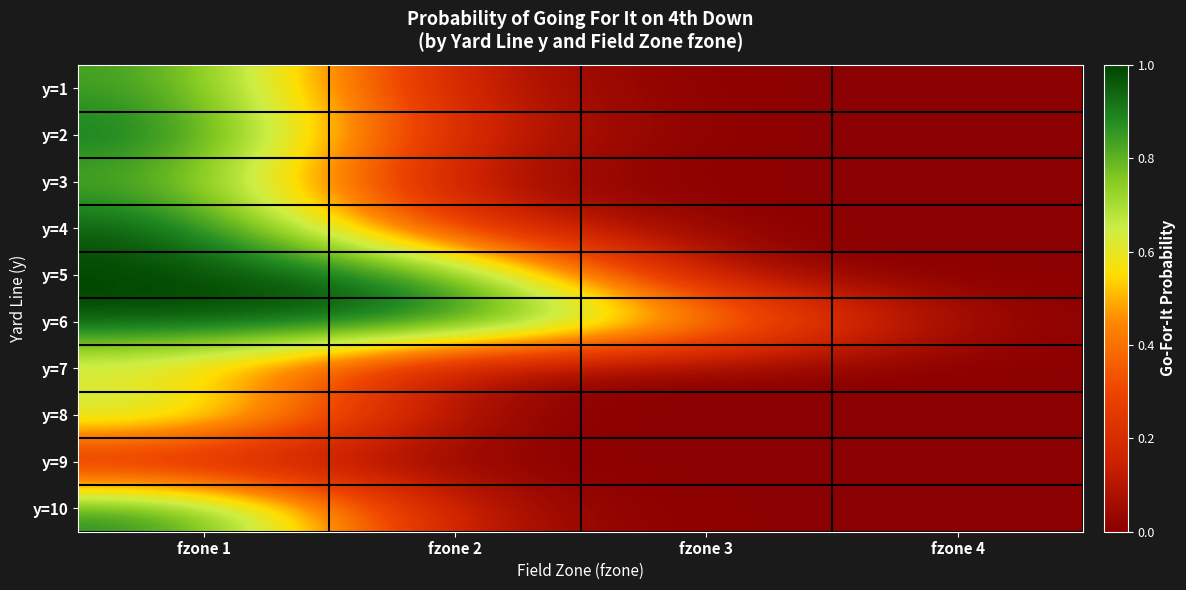

At which category does the chart reach its minimum across all series?

fzone 3